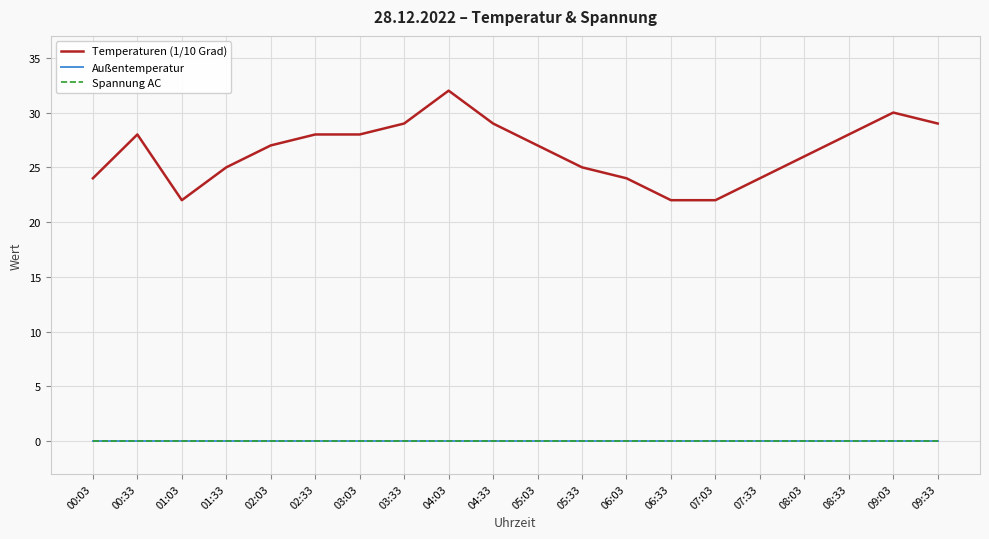

What value does the Temperaturen (1/10 Grad) series have at 02:33, to the nearest 5?

30